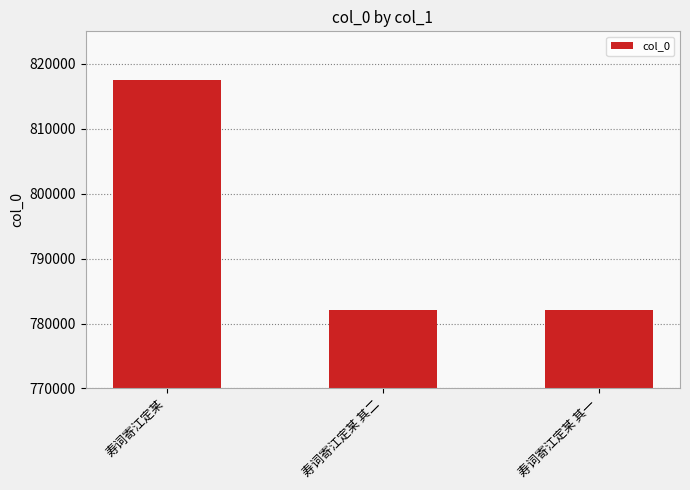

Between 寿词寄江定某 其二 and 寿词寄江定某, which is larger?

寿词寄江定某